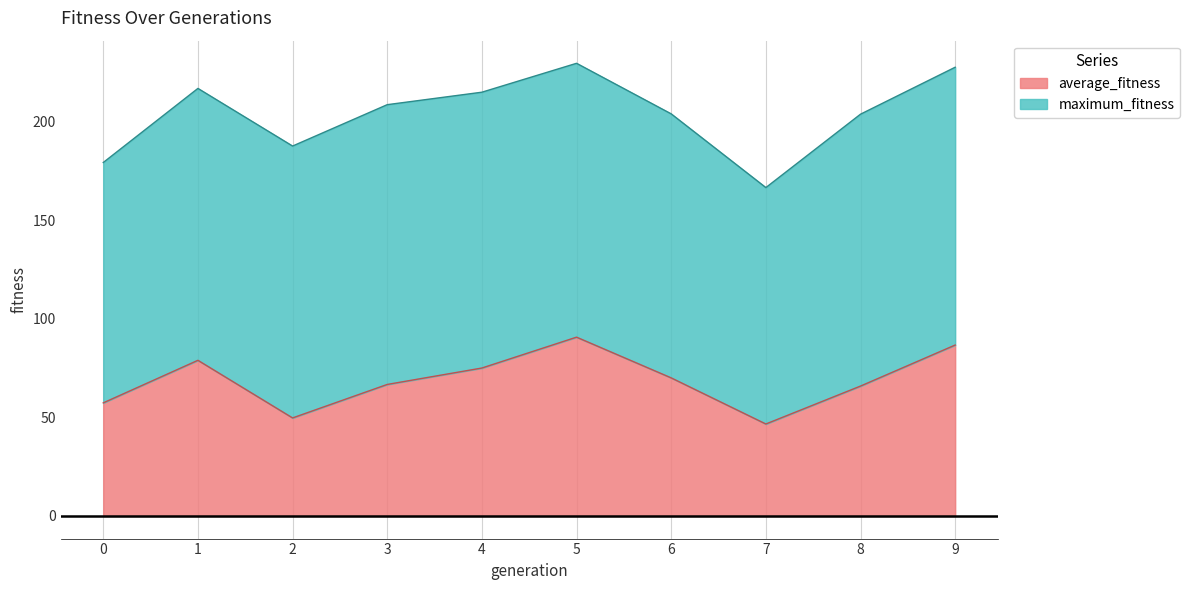

Does the chart display data point markers on the line(s)?

No